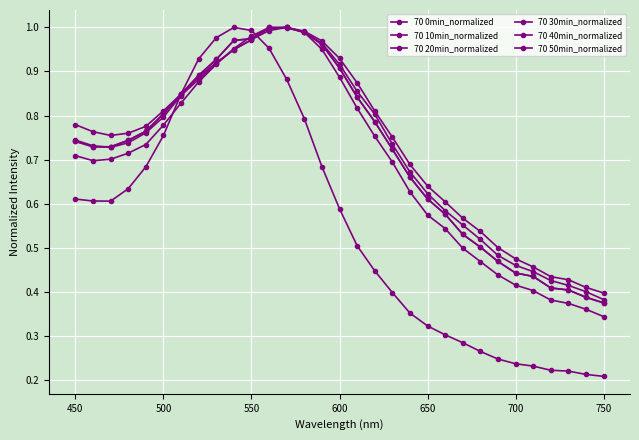

Does the chart have visible grid lines?

Yes